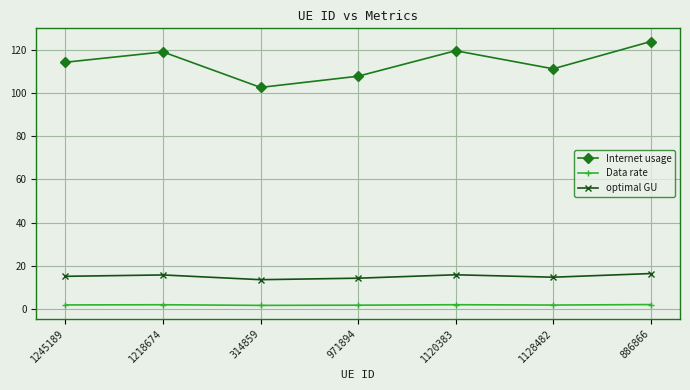

Does the chart display data point markers on the line(s)?

Yes